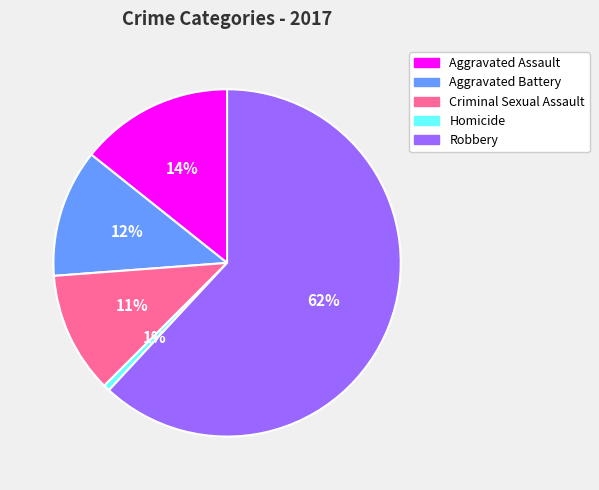

Which category accounts for the majority?

Robbery